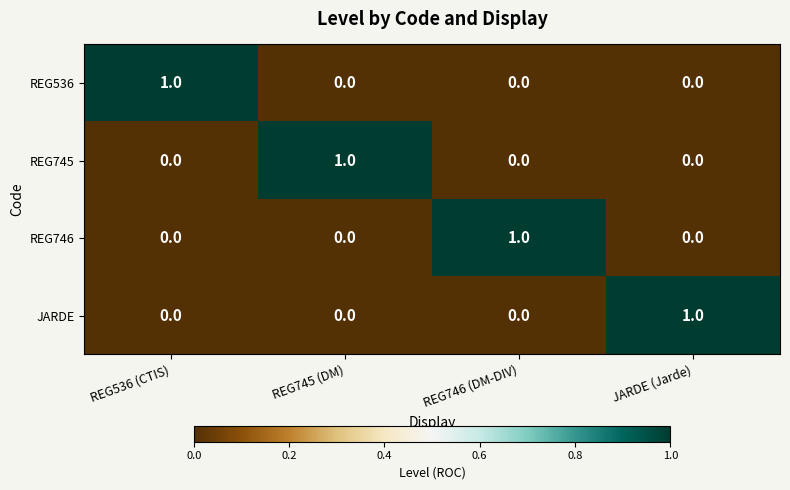

At how many categories does at least one series exceed 0?

4